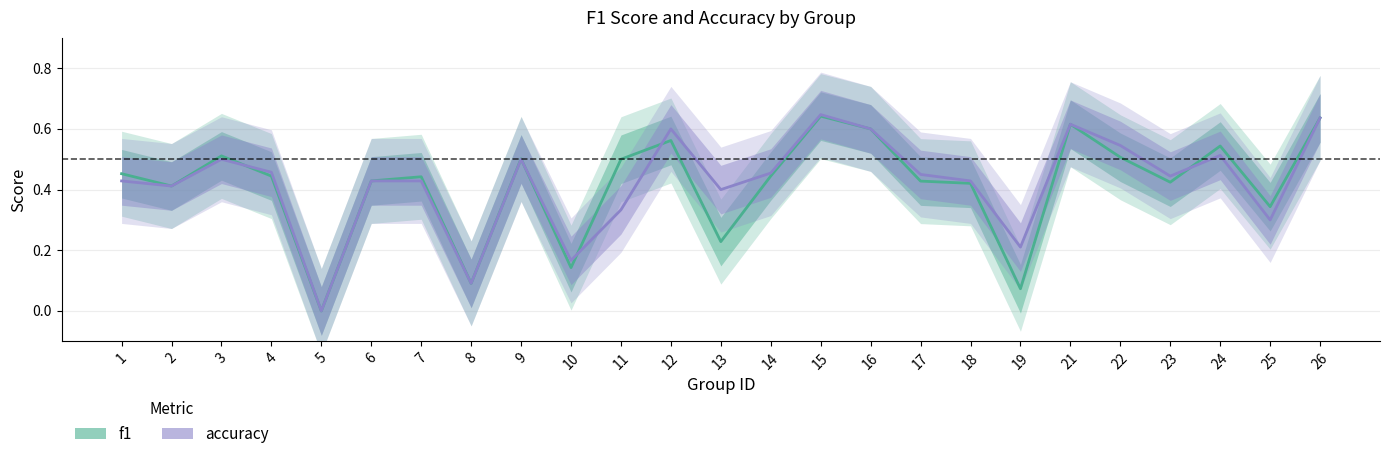

Which category has the highest value across all series?

15